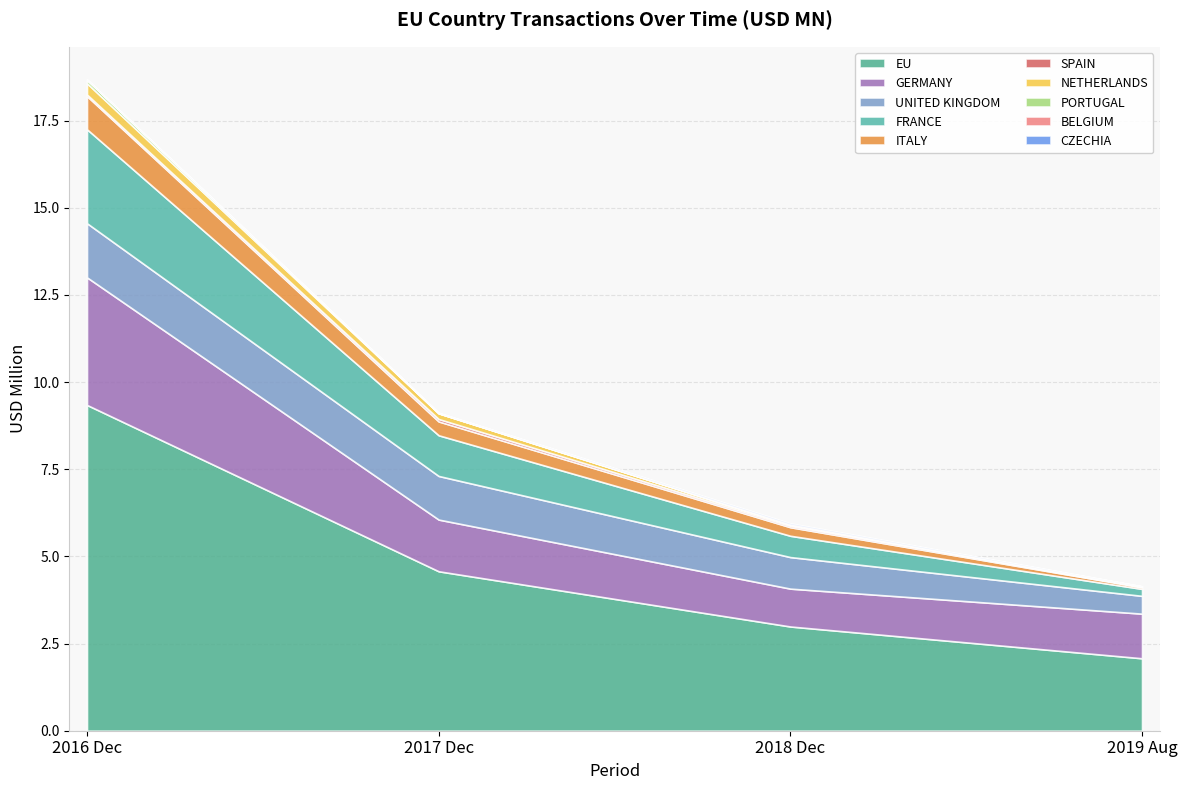

At PORTUGAL, list the series in order from largest to smallest.

201612, 201812, 201712, 201908